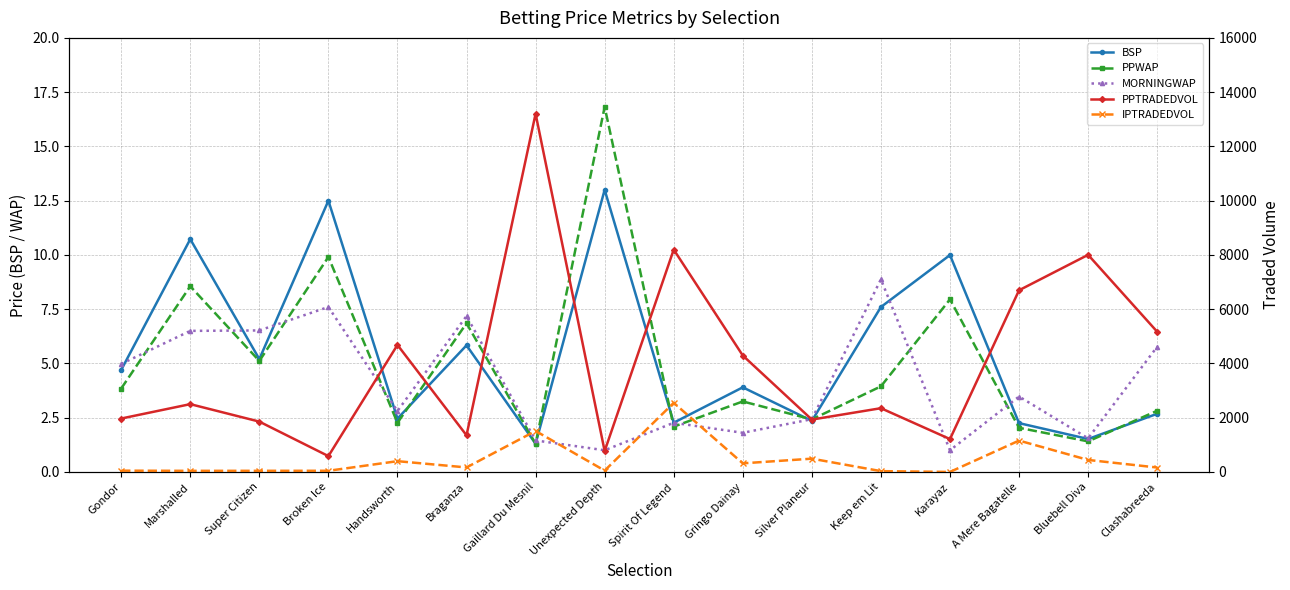

How many lines are shown in the chart?

5